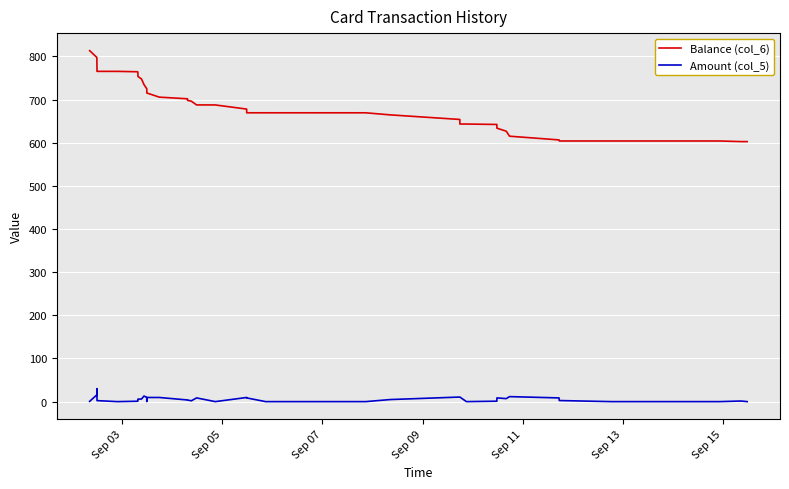

True or false: Balance (col_6) and Amount (col_5) intersect in this chart.

False